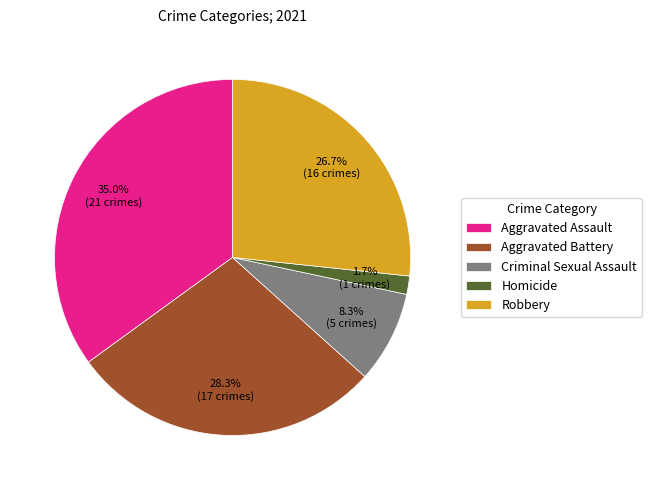

What percentage is the Aggravated Assault slice, to the nearest percent?

35%